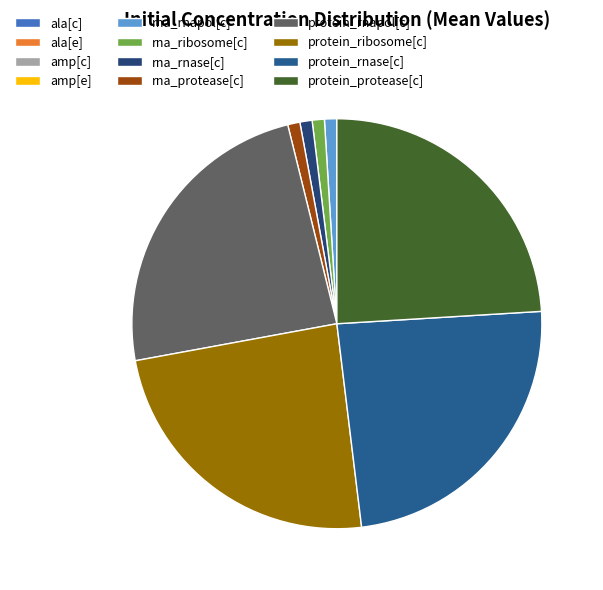

Is the sum of ala[e] and ala[c] greater than half?

No